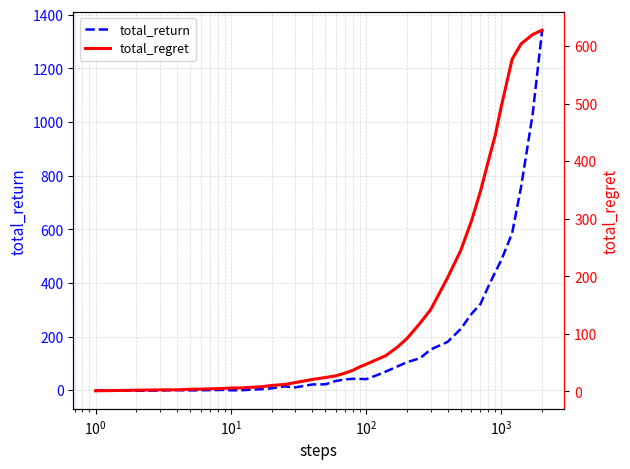

What is the highest value of the total_return series?

1342.4